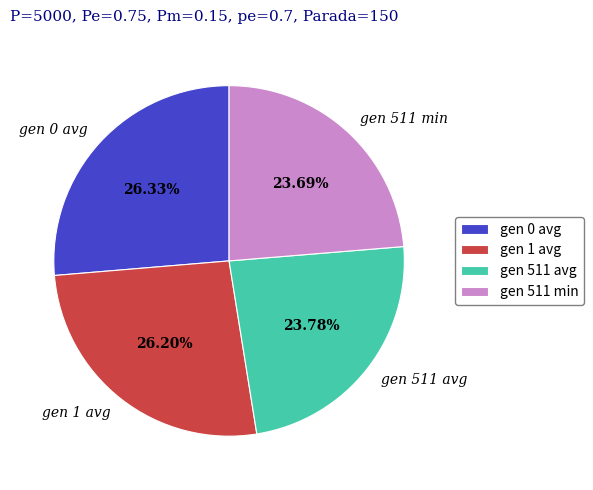

Approximately how many times larger is the value at gen 511 avg compared to gen 0 avg?

0.9